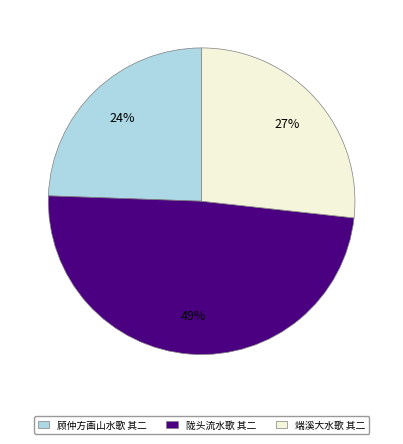

Do 顾仲方画山水歌 其二 and 陇头流水歌 其二 together represent more than half of the pie?

Yes